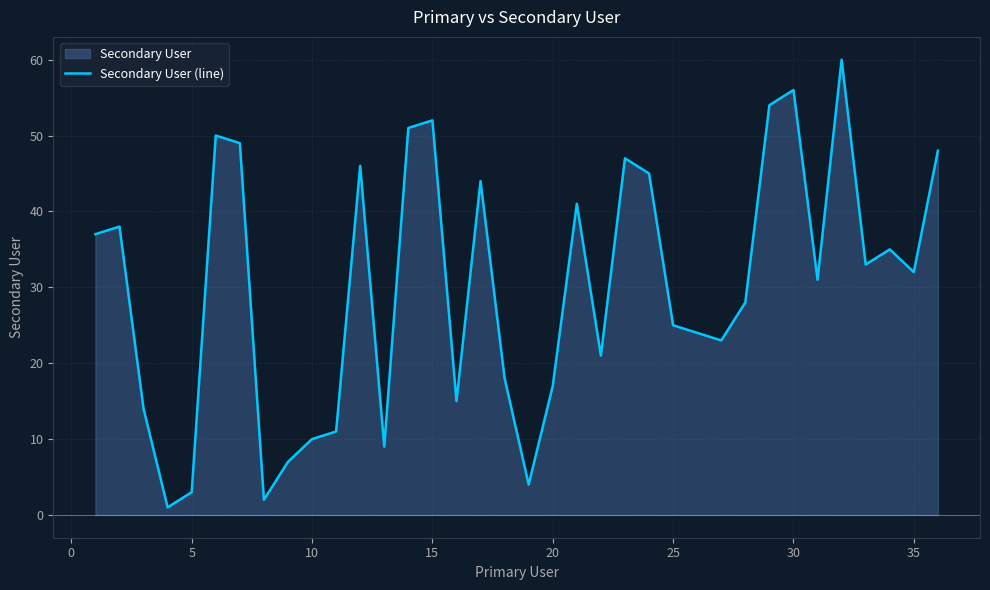

What is the greatest value displayed?

60